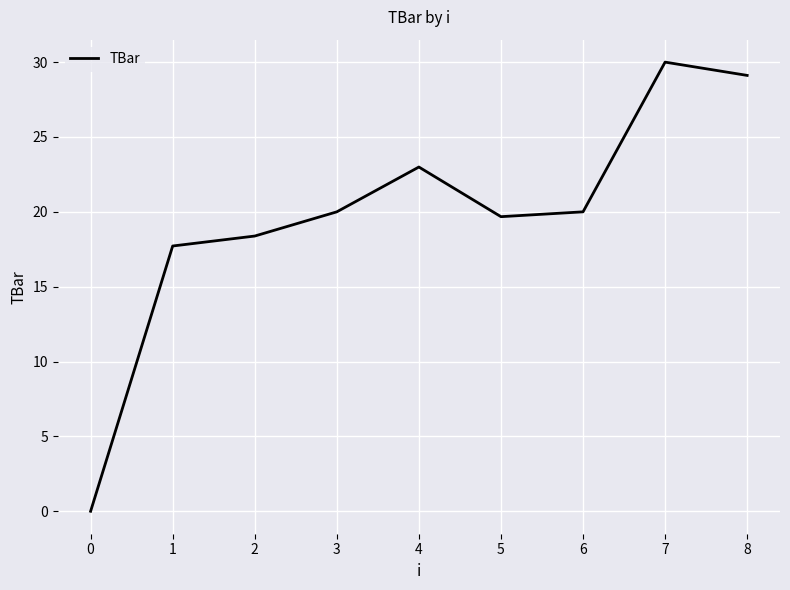

Reading left to right, what are all the values shown in this chart?

0=0.0	1=17.7	2=18.4	3=20.0	4=23.0	5=19.7	6=20.0	7=30.0	8=29.1